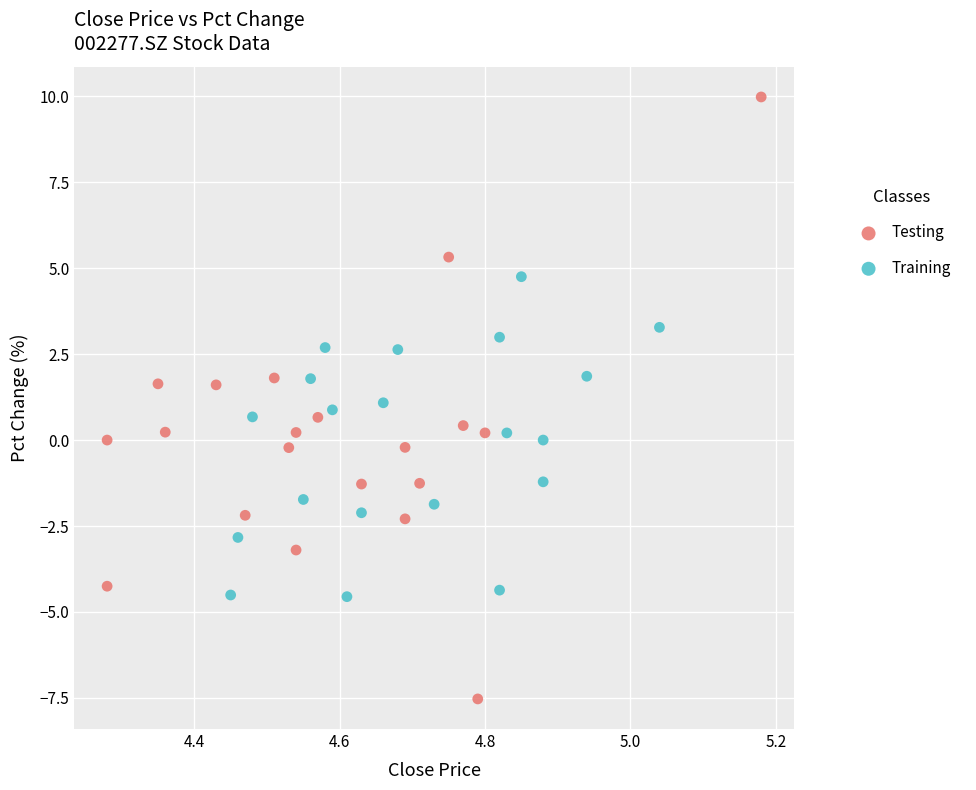

Which series reaches the minimum Y coordinate?

Testing